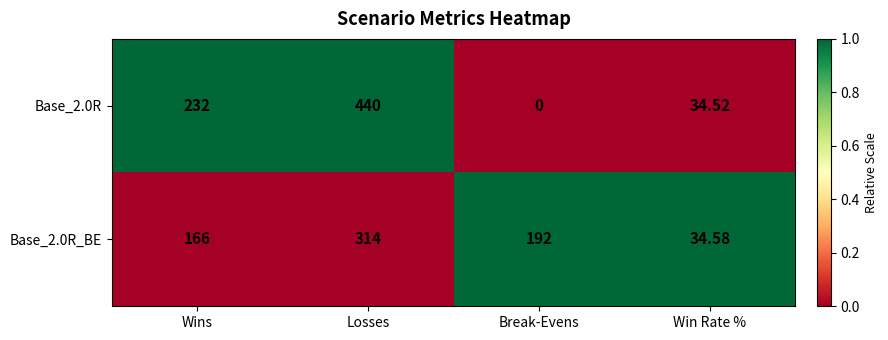

Is the value of Base_2.0R at Break-Evens greater than the value of Base_2.0R_BE at Losses?

No